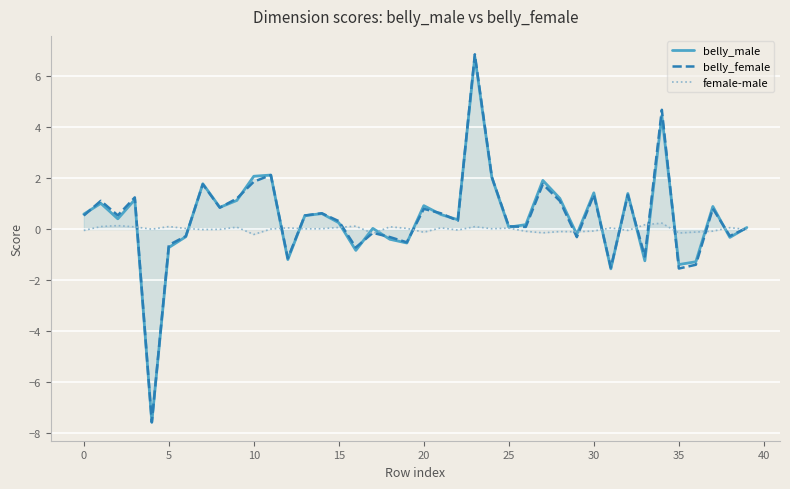

Which series has the widest spread of values?

belly_female